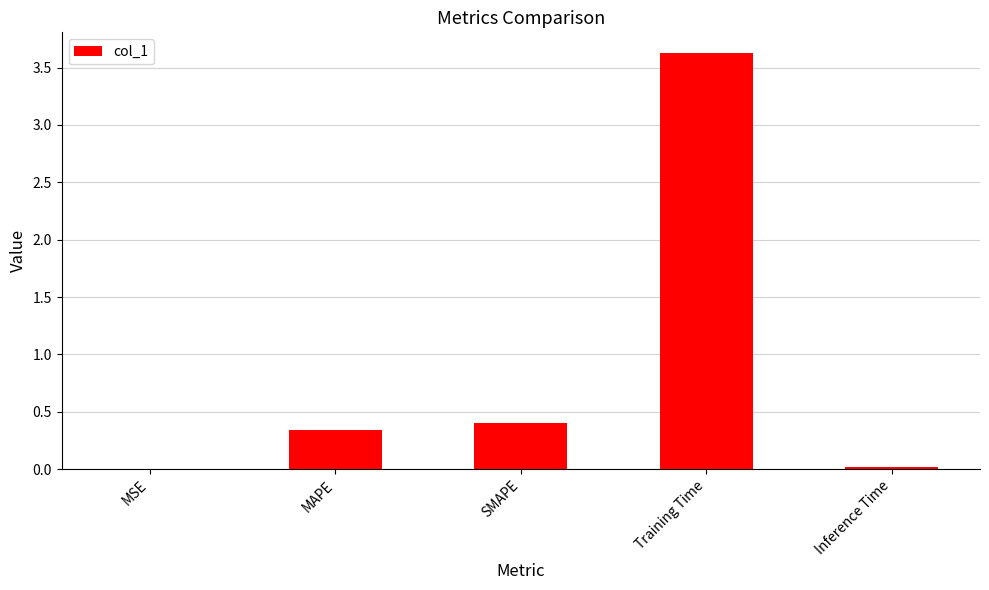

The chart shows a value of 0.7 at SMAPE. True or false?

False